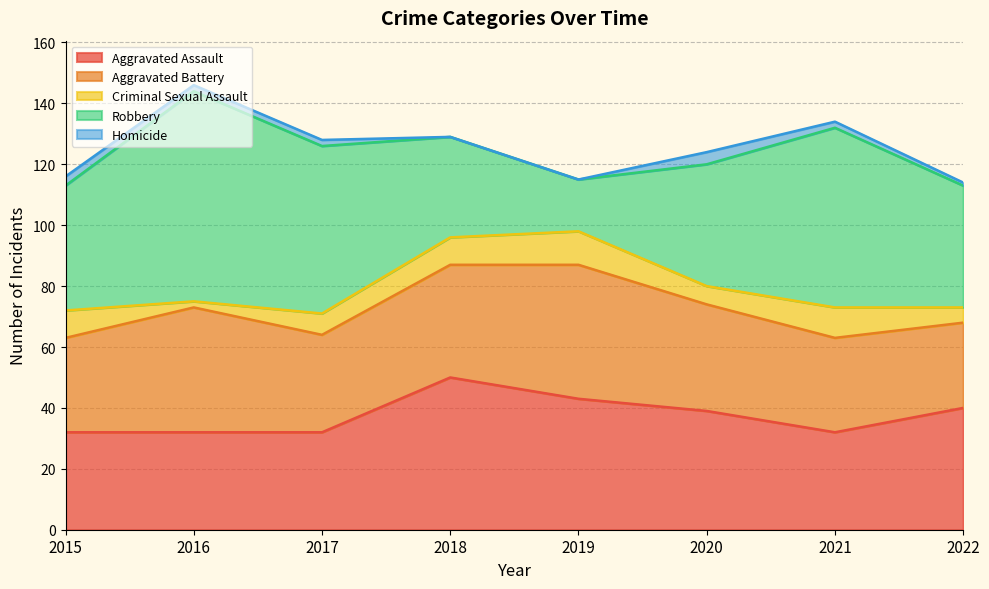

How many distinct data groups are displayed?

5